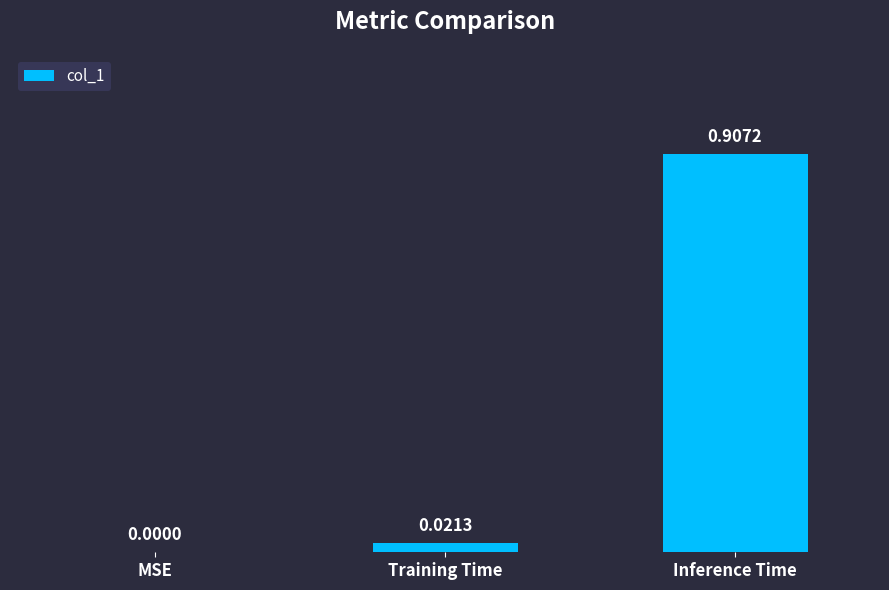

At which label is the value closest to 0?

MSE